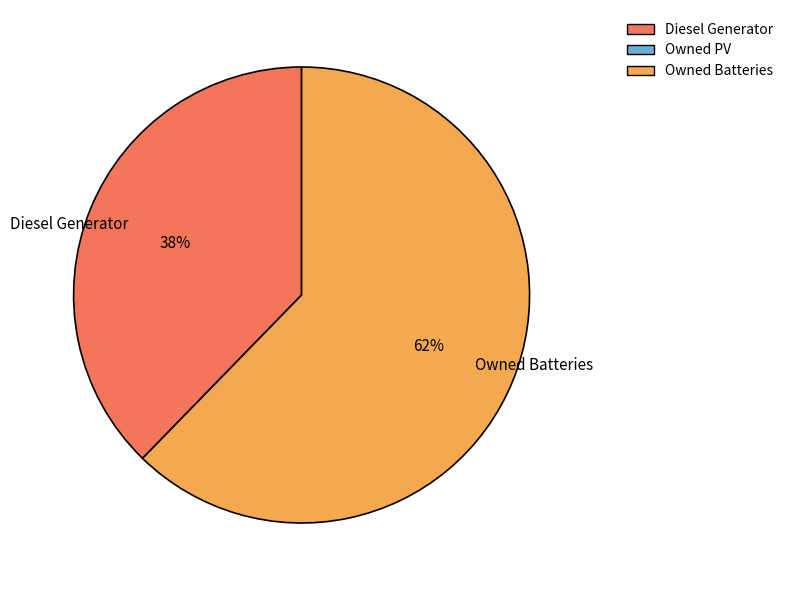

Is the sum of Owned Batteries and Diesel Generator greater than half?

Yes